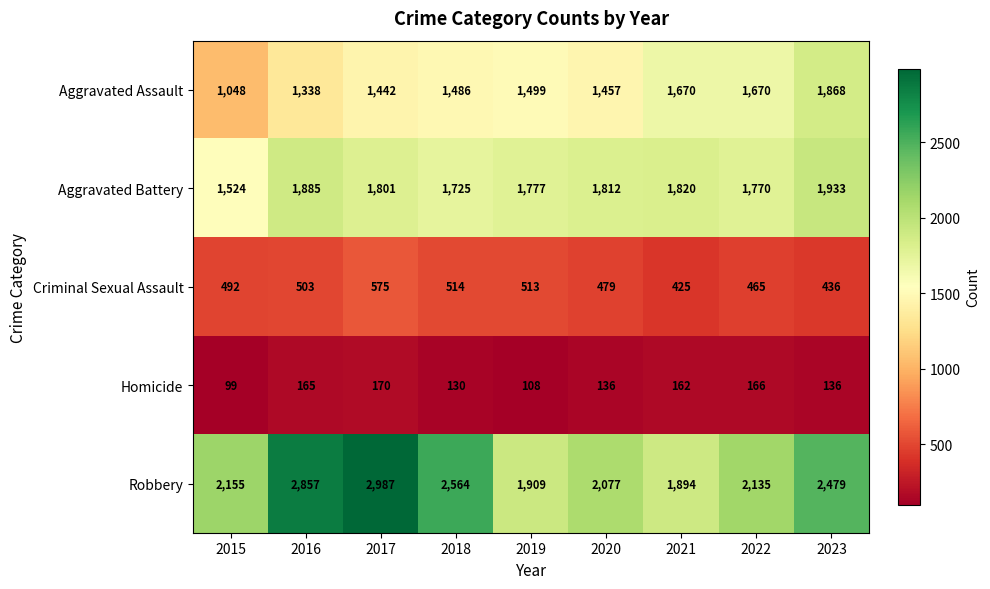

The value of Aggravated Battery at 2018 is 1725. True or false?

True